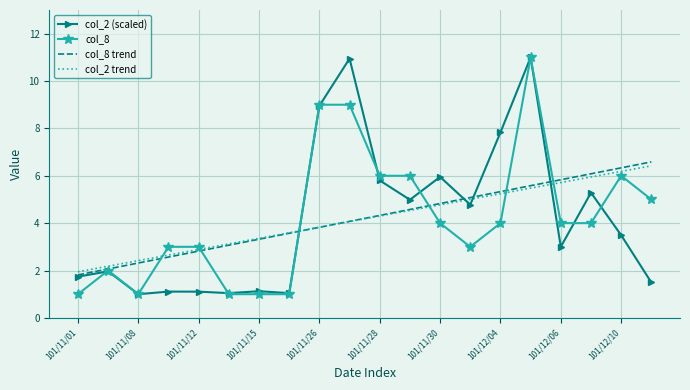

After their last crossing, which series has the higher values: col_2 trend or col_2 (scaled)?

col_2 trend